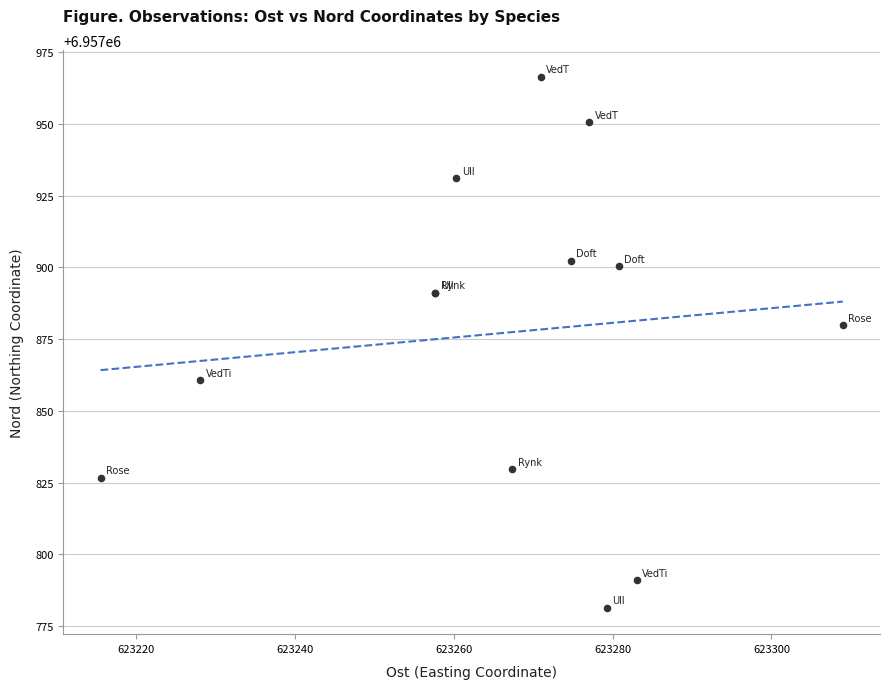

What Y value in the scatter plot is closest to 6957873?

6957880.0